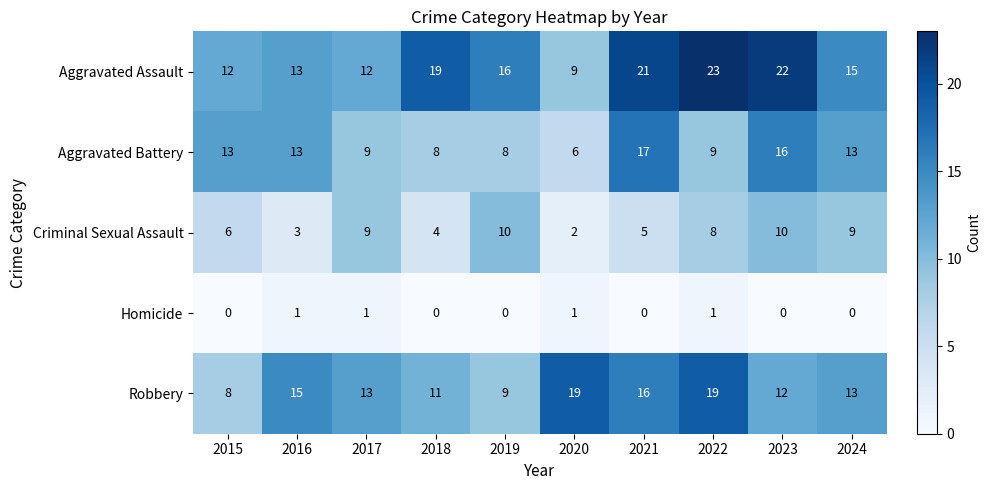

Which category has the highest value across all series?

2022